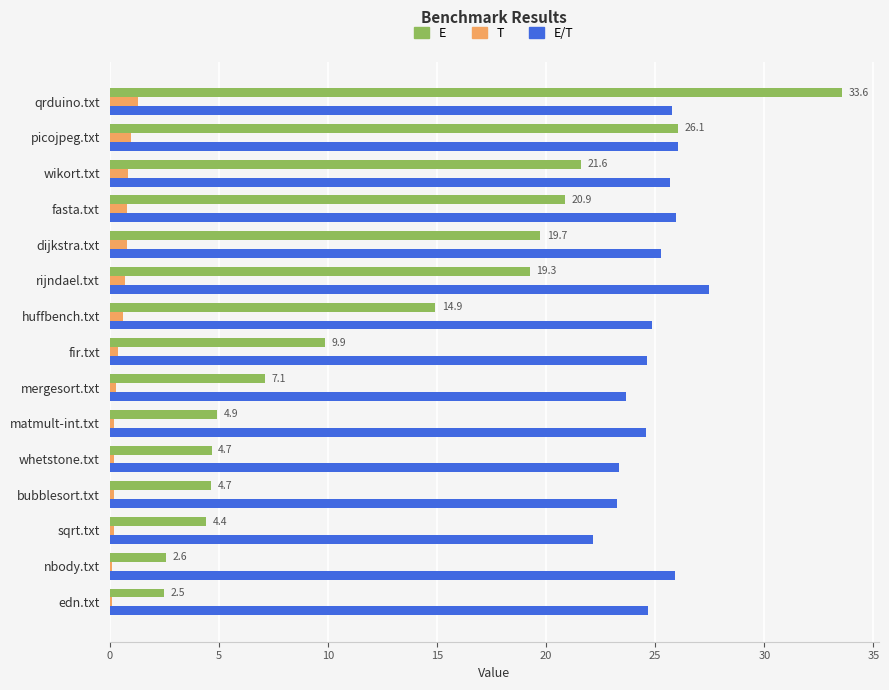

What is the average value of the T series?

0.5